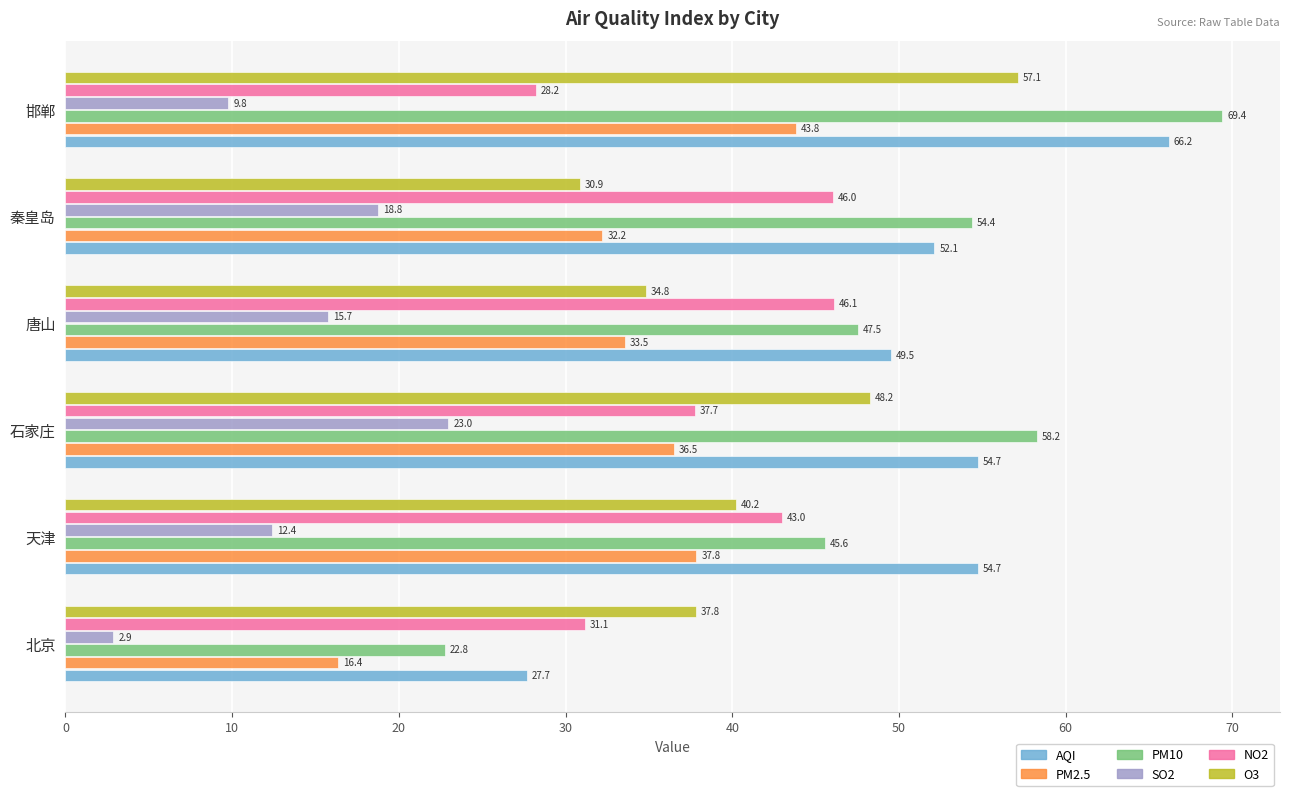

The NO2 series shows 52.0 at 北京. True or false?

False